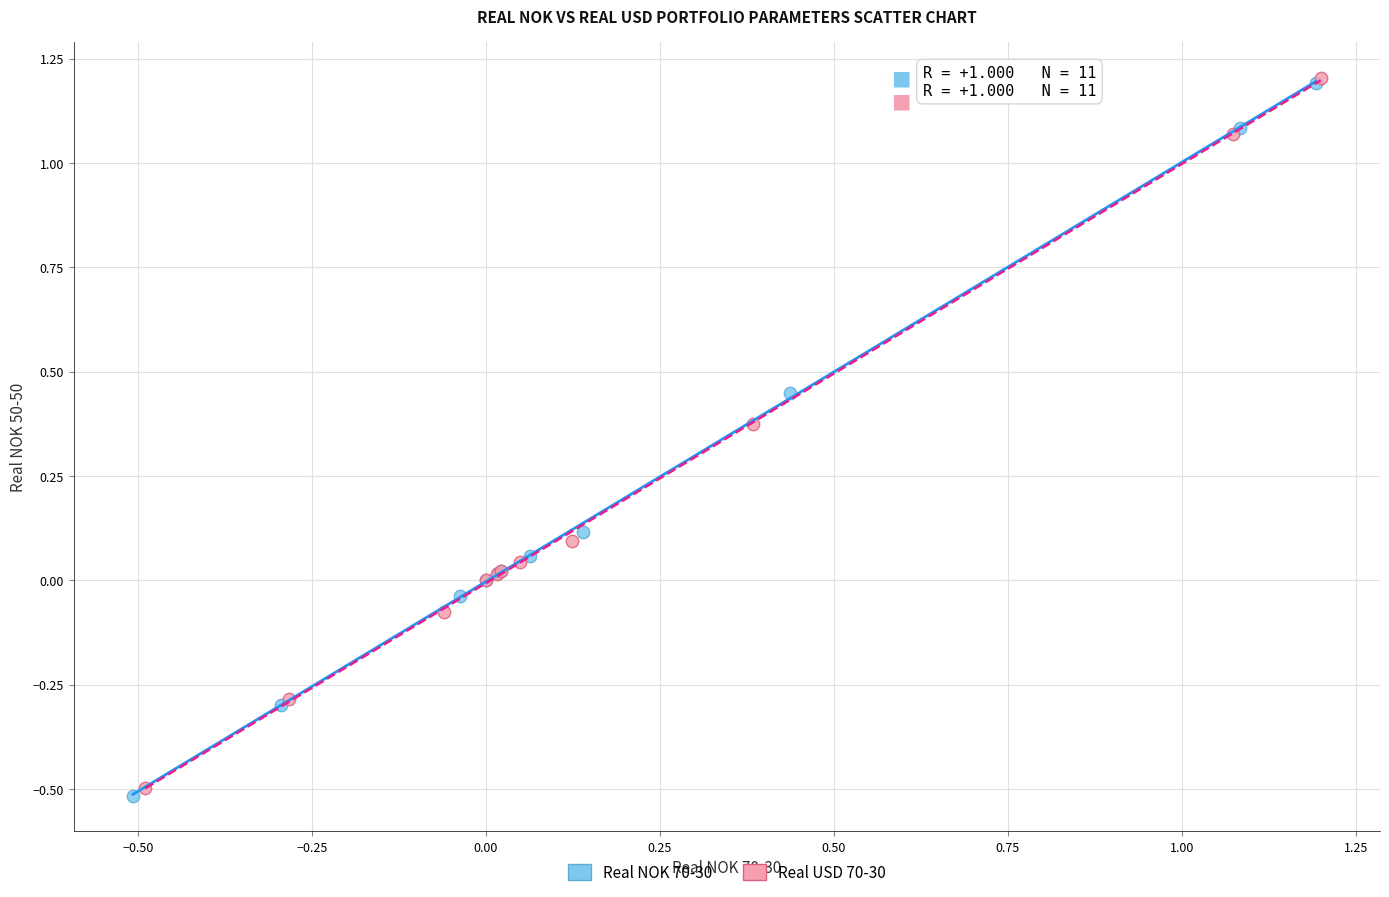

Which series has the largest Y range (max minus min)?

Real NOK 70-30